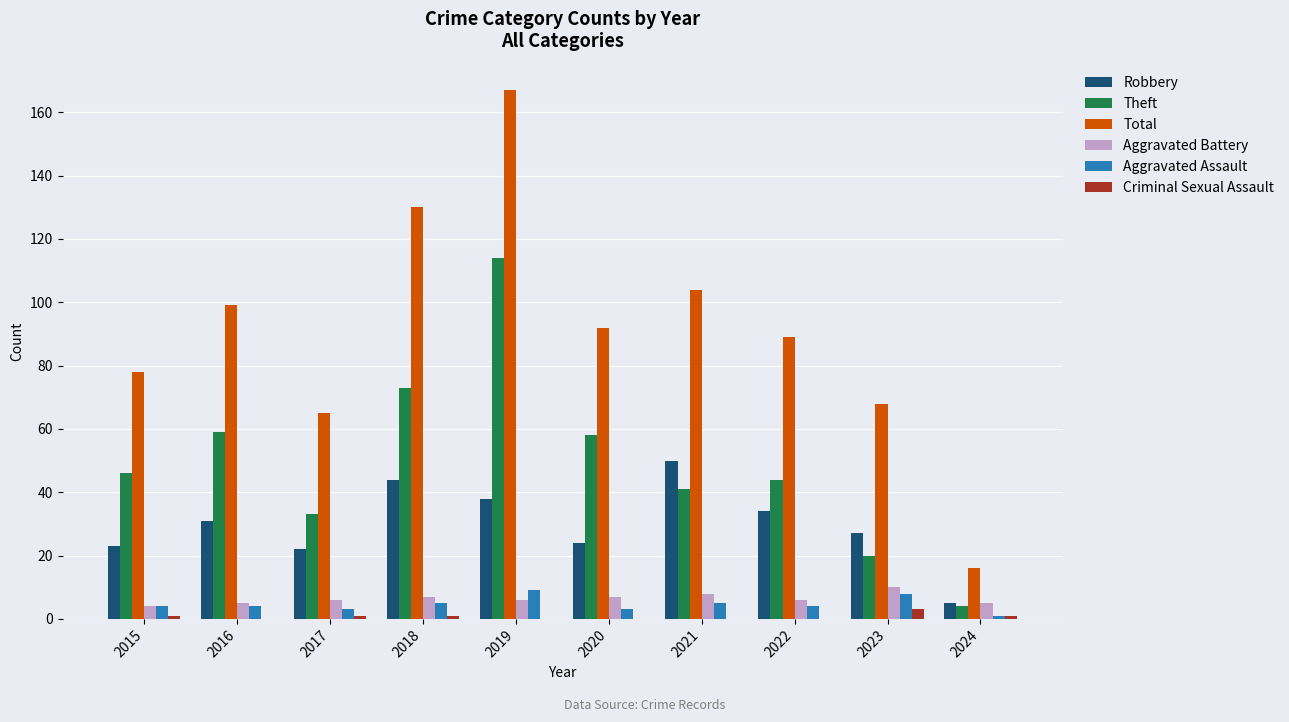

Between 2022 and 2023, which series saw the biggest shift?

Theft